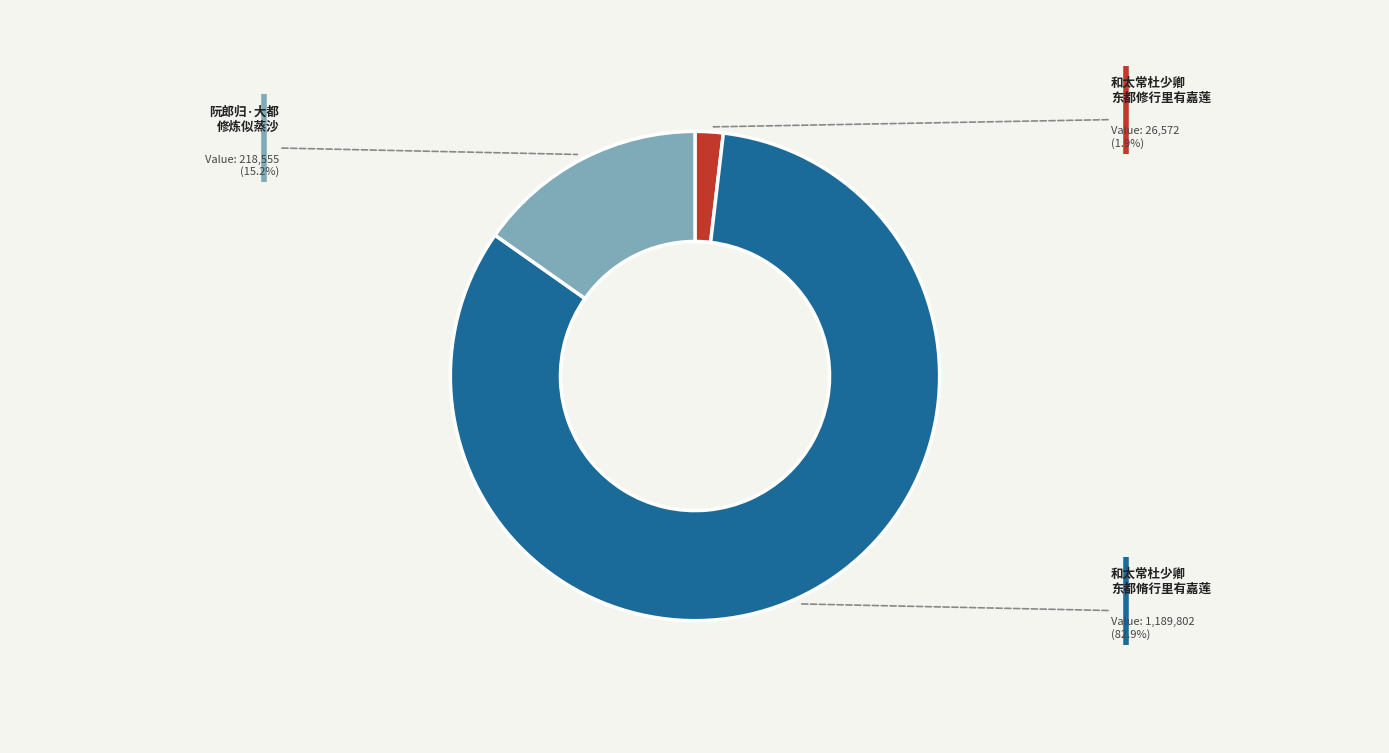

How many segments does this pie chart have?

3